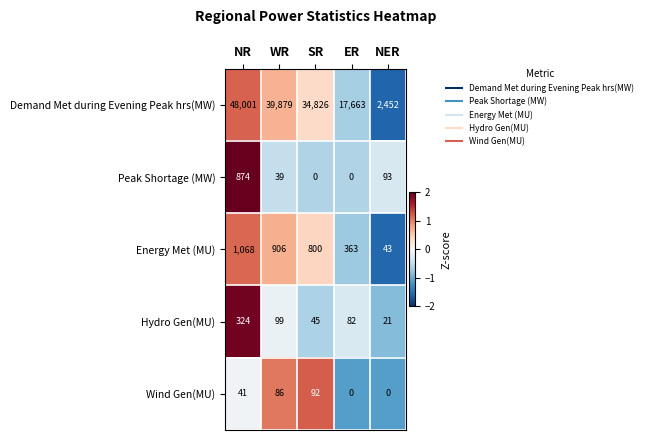

How many series are shown in this chart?

5